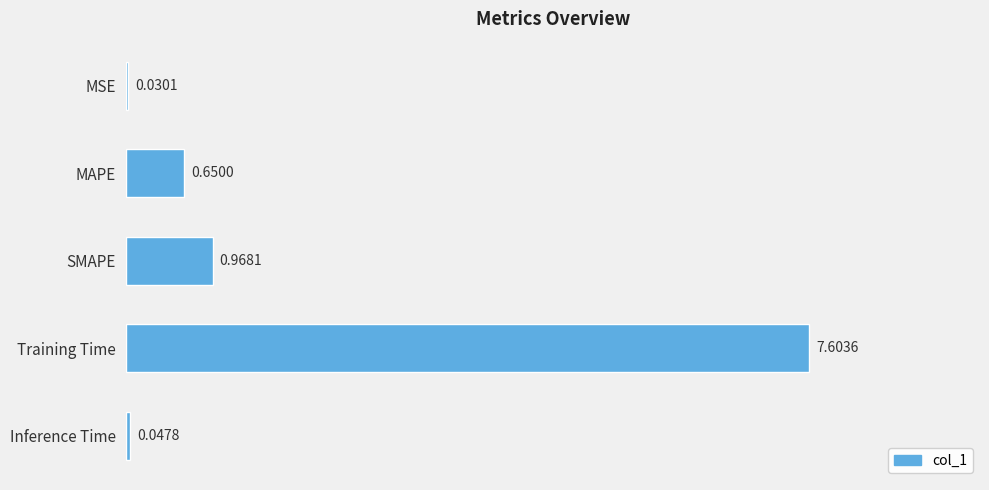

At which category does the chart reach its peak across all series?

Training Time